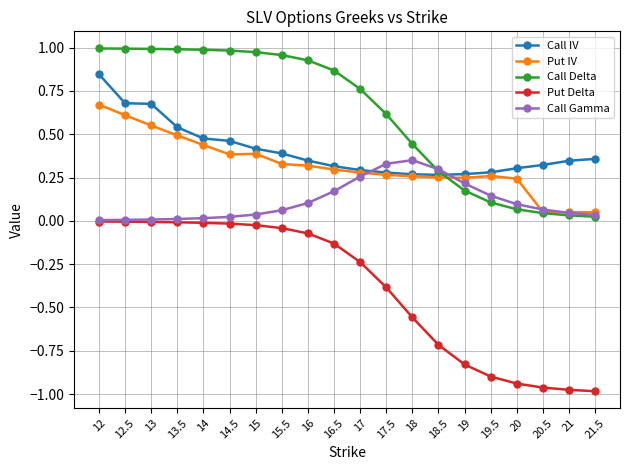

How many lines are shown in the chart?

5